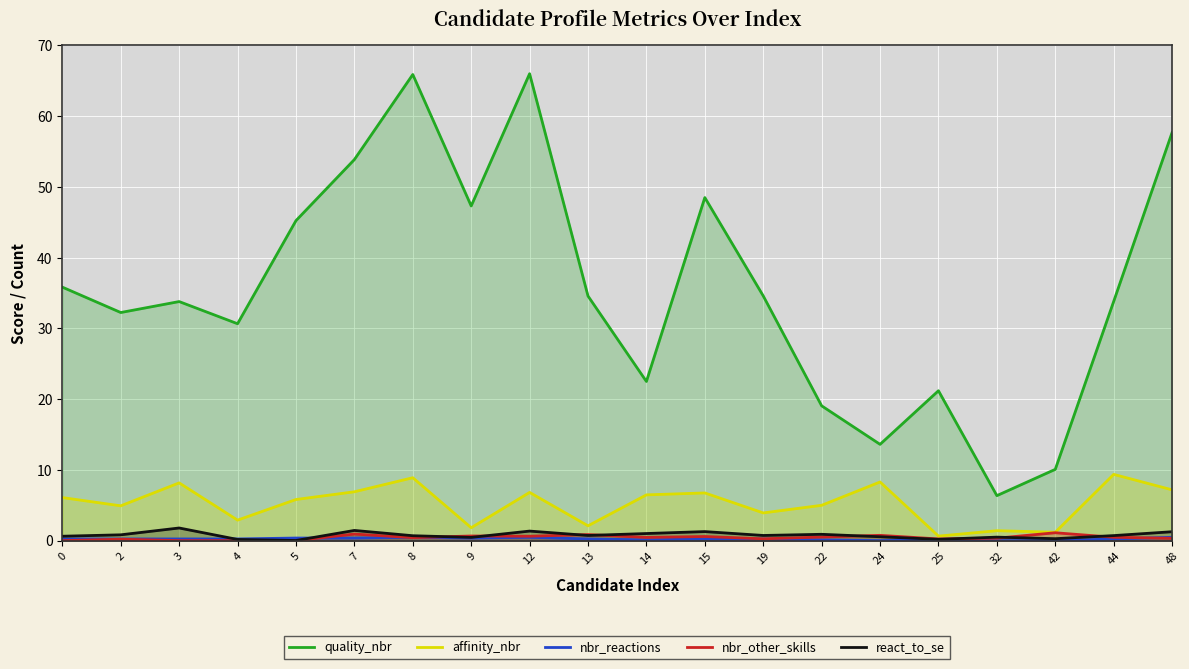

What is the average value of the nbr_reactions series?

0.2